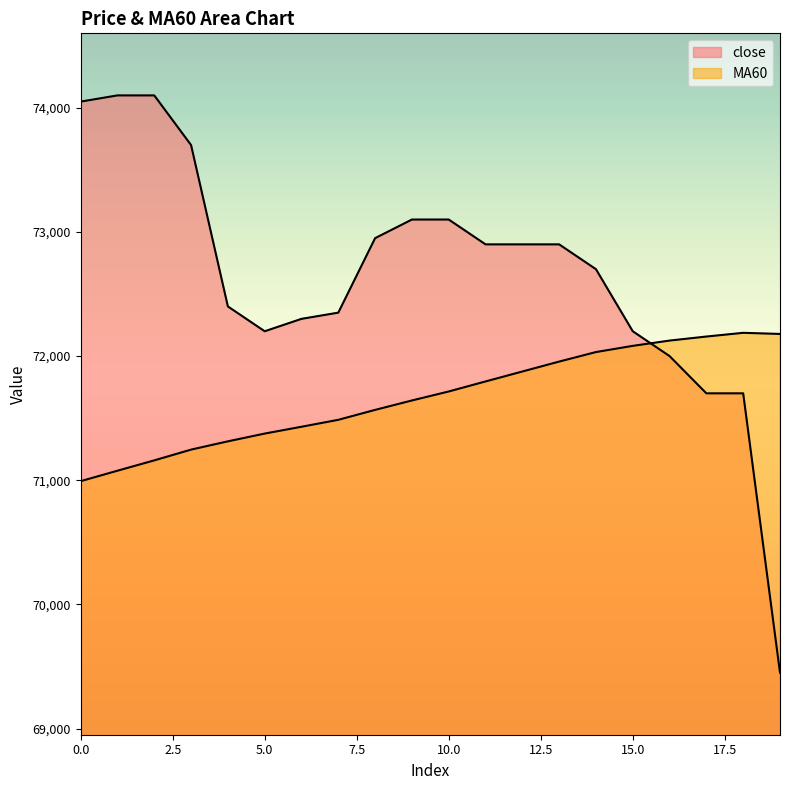

At how many categories does at least one series exceed 70474?

20